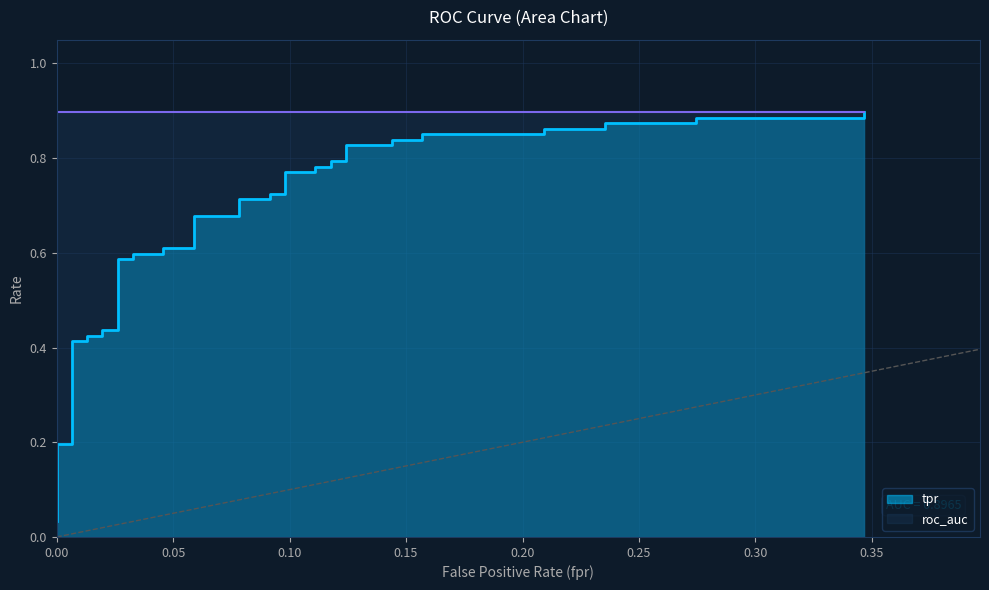

Does the chart display data point markers on the line(s)?

No